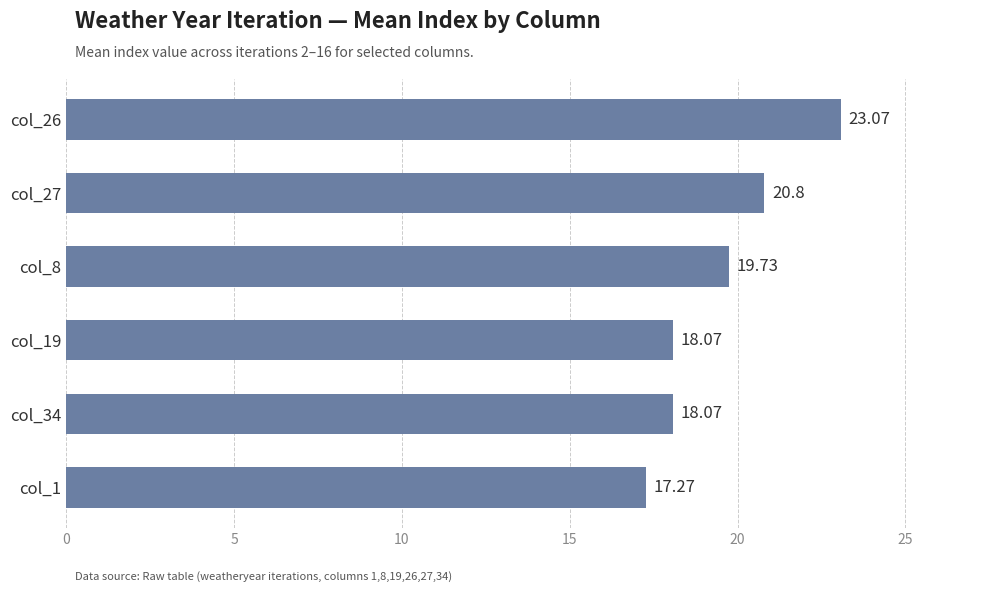

What is the sum of all values?

117.0